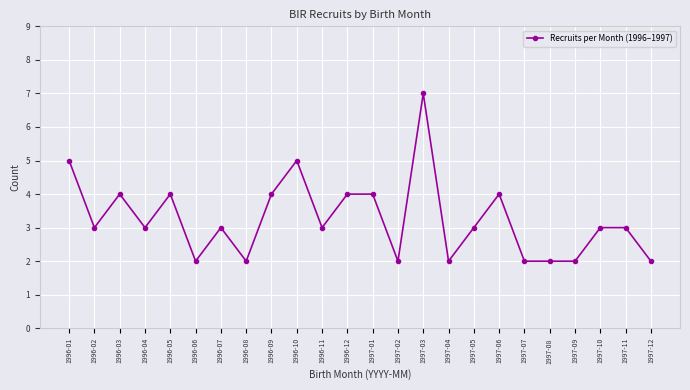

Reading left to right, extract all data points from this chart.

5	3	4	3	4	2	3	2	4	5	3	4	4	2	7	2	3	4	2	2	2	3	3	2